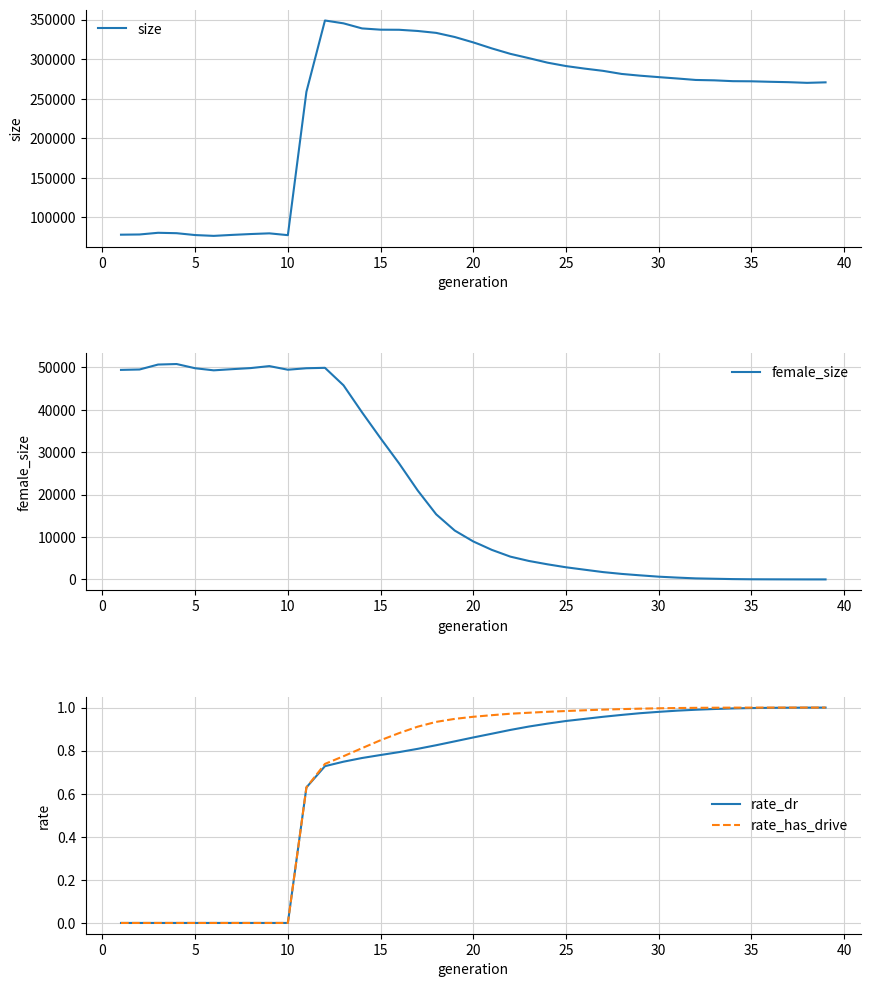

The value of size at 15 is 337353.0. True or false?

True